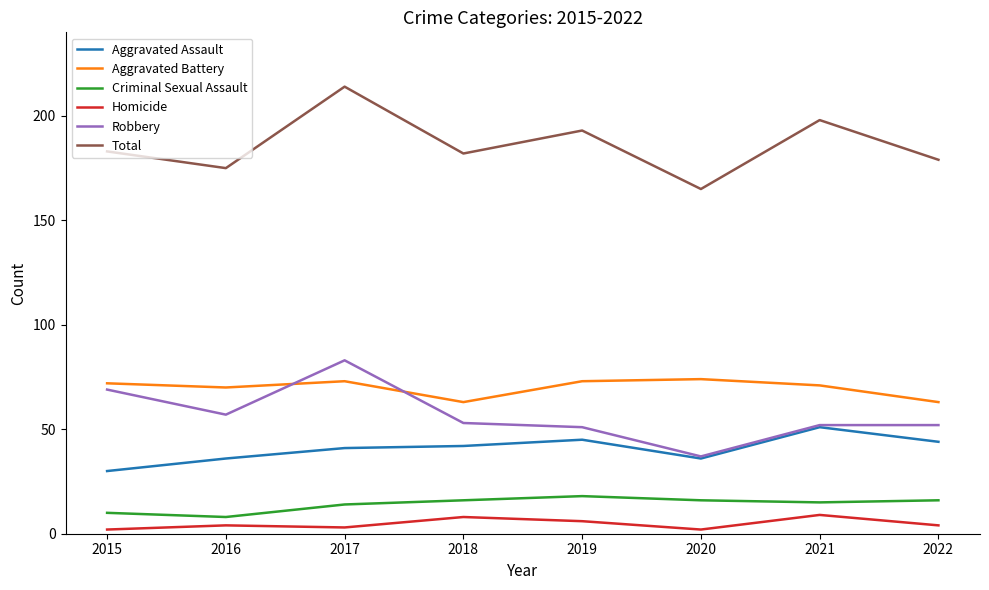

What is the difference between the highest and lowest values at 2016?

171